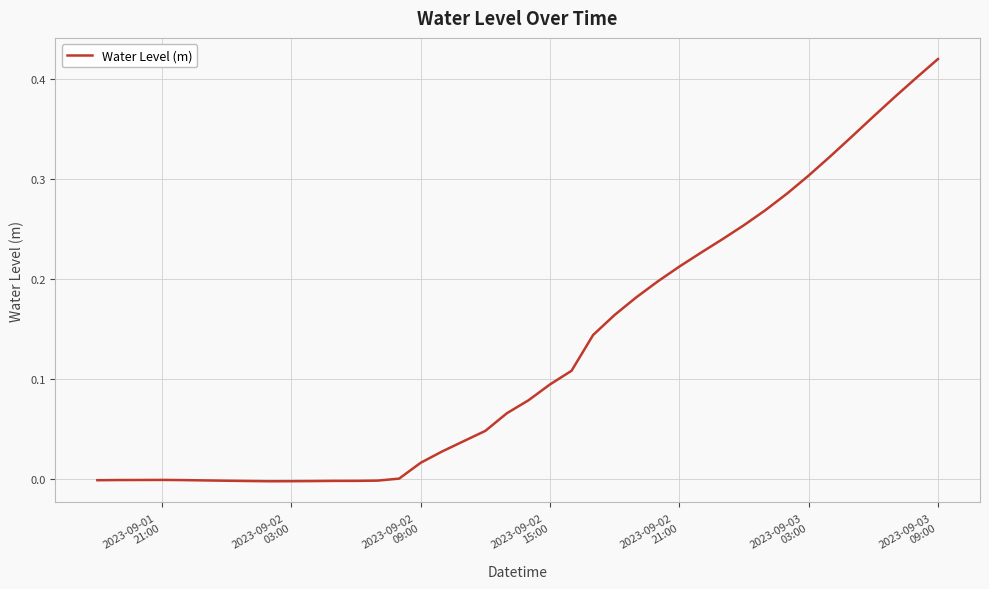

Which label corresponds to the largest value in the chart?

2023-09-03
09:00